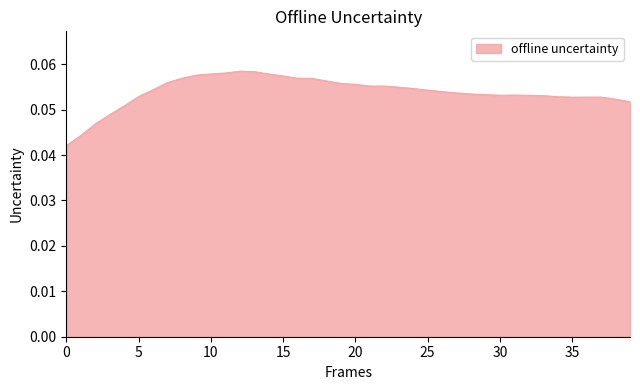

How many lines are shown in the chart?

1